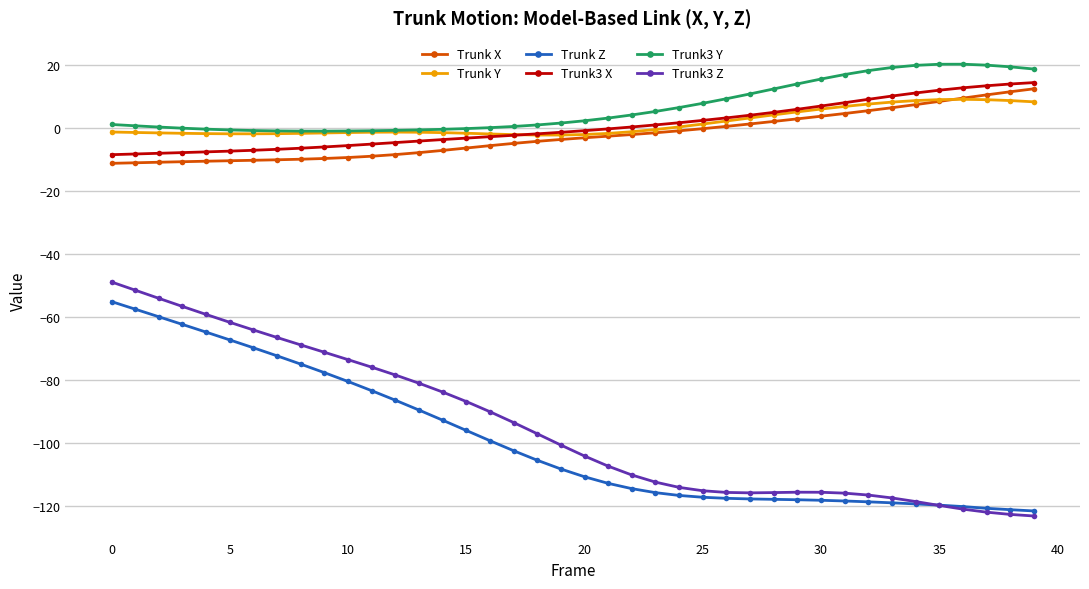

Which series has the largest range (max minus min)?

Trunk3 Z